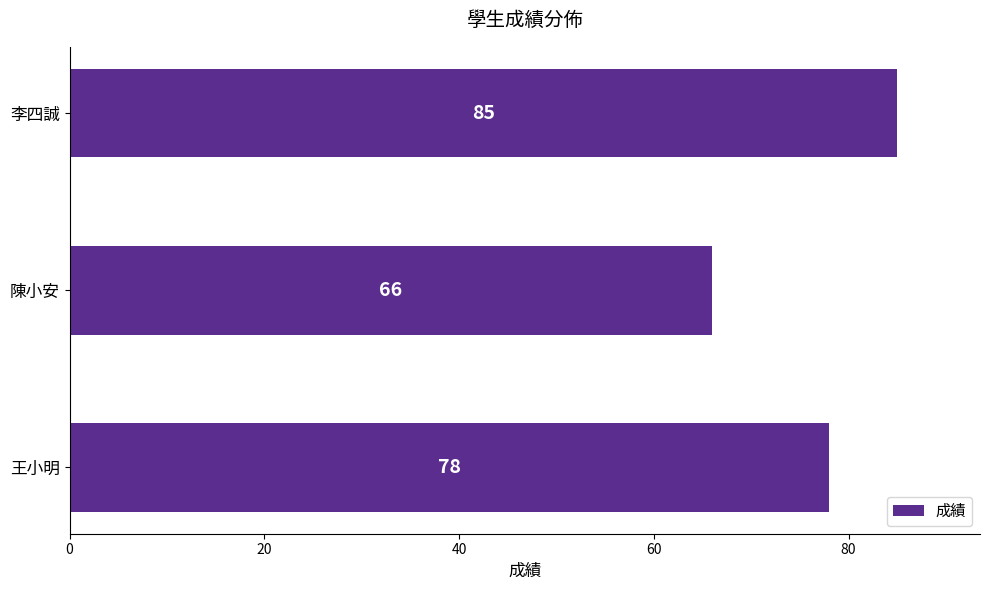

Reading top to bottom, what are all the values shown in this chart?

李四誠=85	陳小安=66	王小明=78